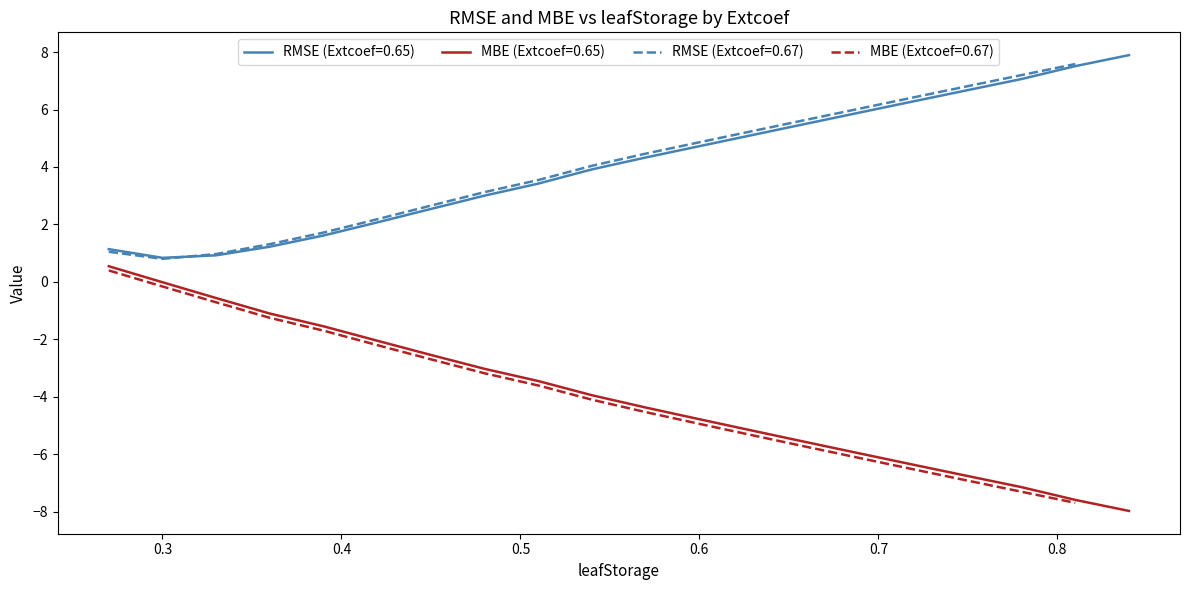

What is the value of the MBE point at the 3rd from the left?

-0.6